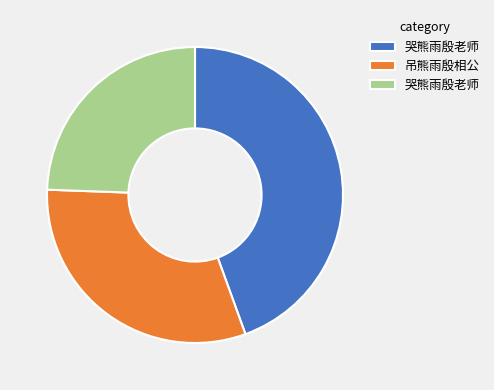

Does any single category account for the majority?

No